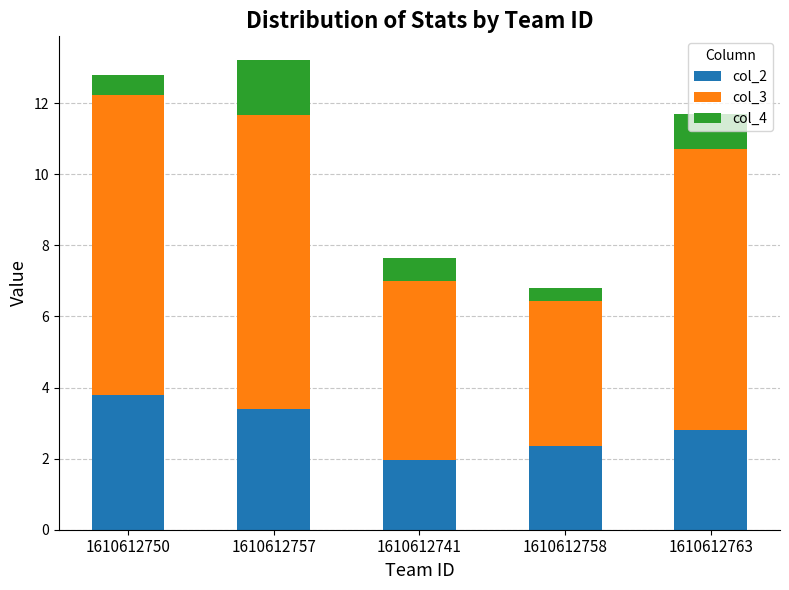

At which category is the sum across all series the highest?

1610612757